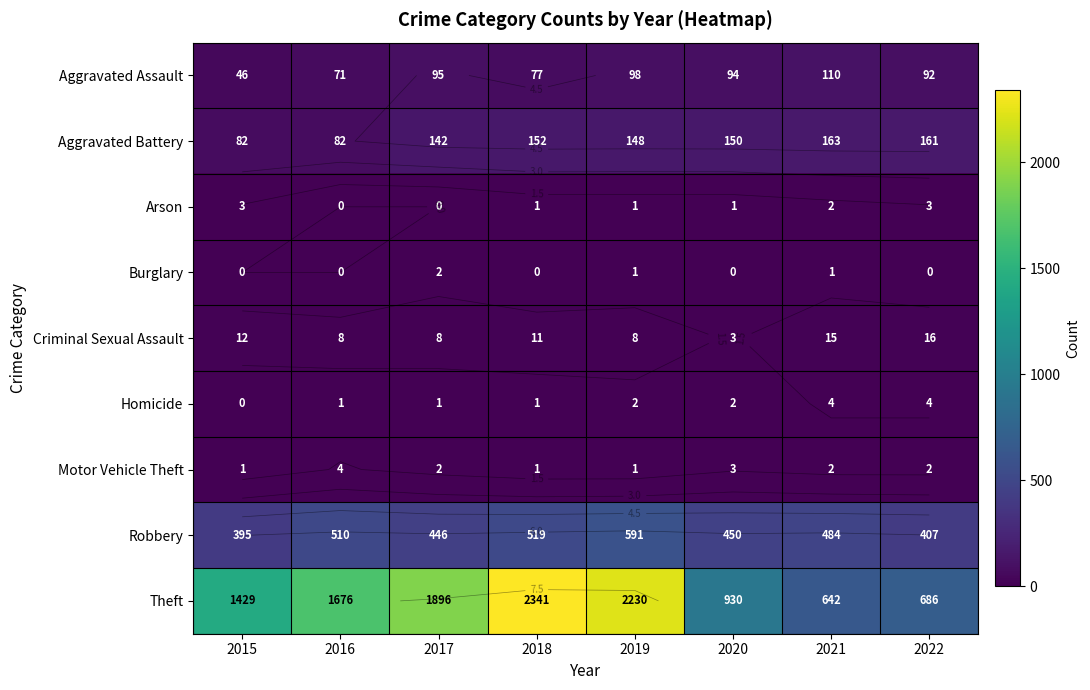

What is the sum of the Robbery values at 2019 and 2020?

1041